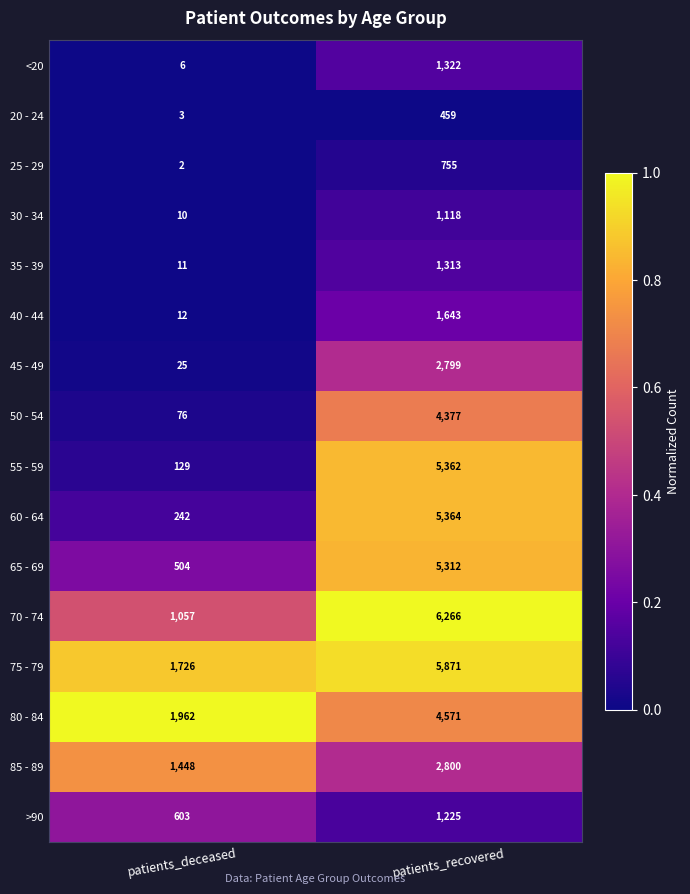

At which label is 50 - 54 closest to 2226?

patients_deceased